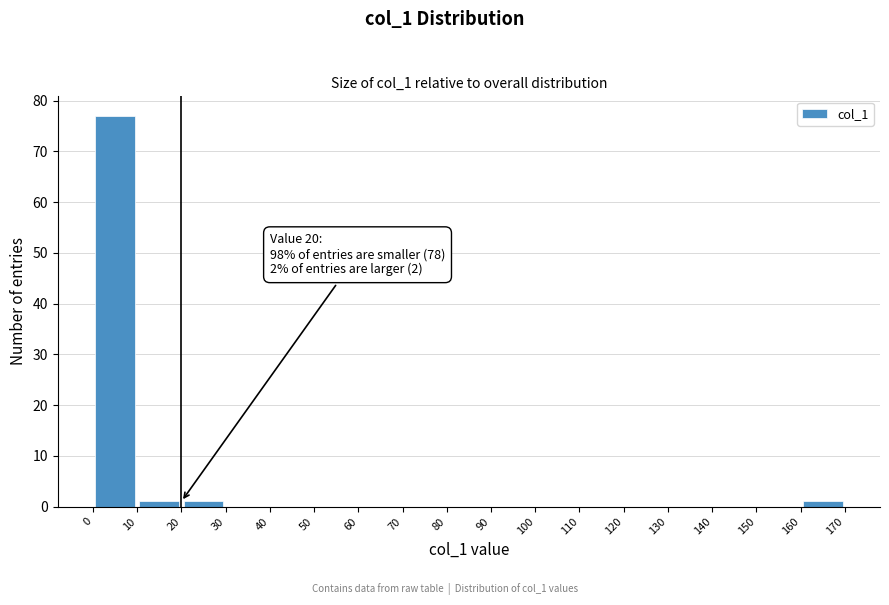

Over which range of the x-axis is the bar tallest?

0 to 10